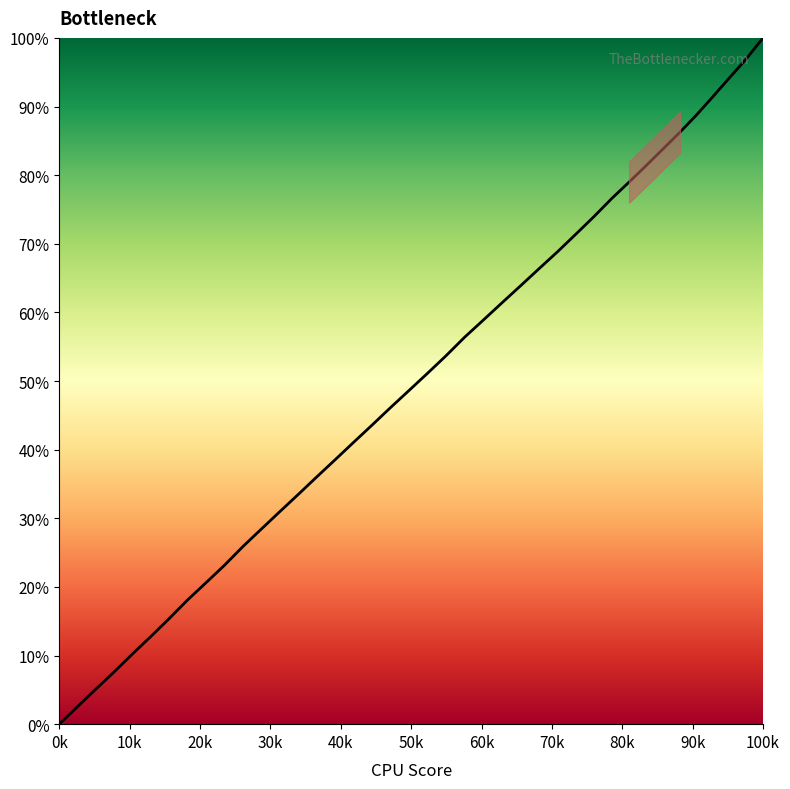

True or false: the data has more than 1 interior local peaks.

False